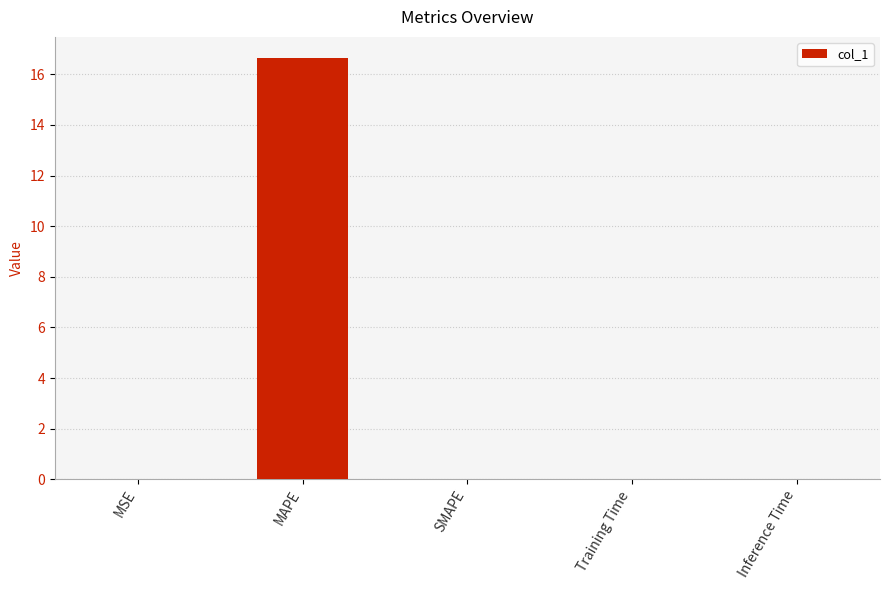

Count the number of categories in the chart.

5